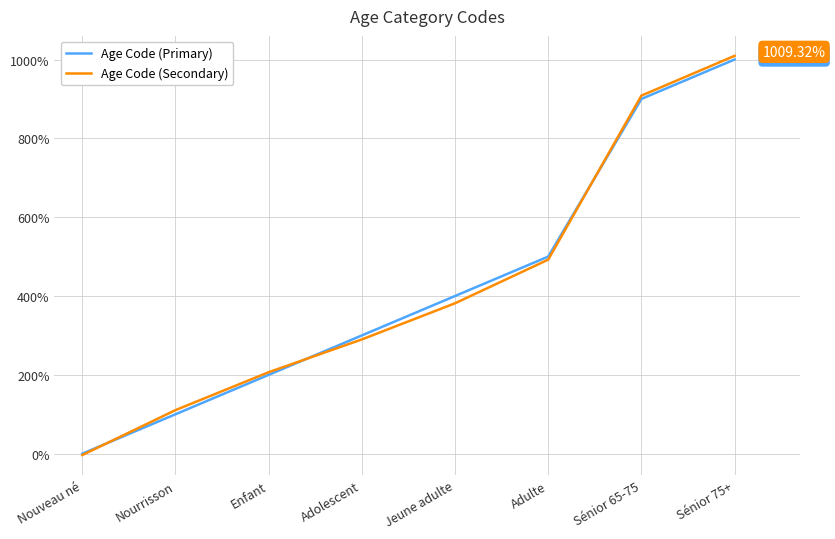

What is the spread (max minus min) of values at Adulte?

7.7